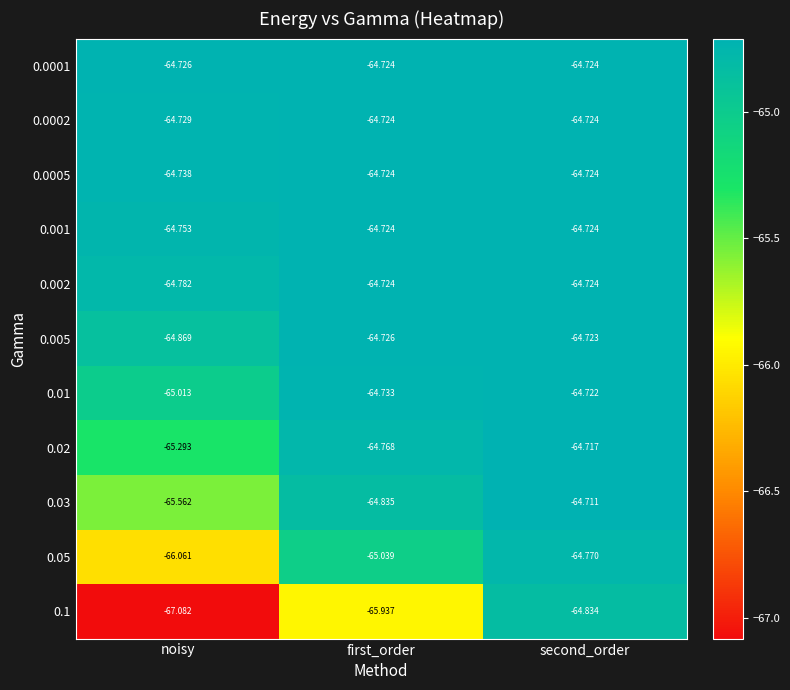

At which label does 0.01 reach its peak?

second_order